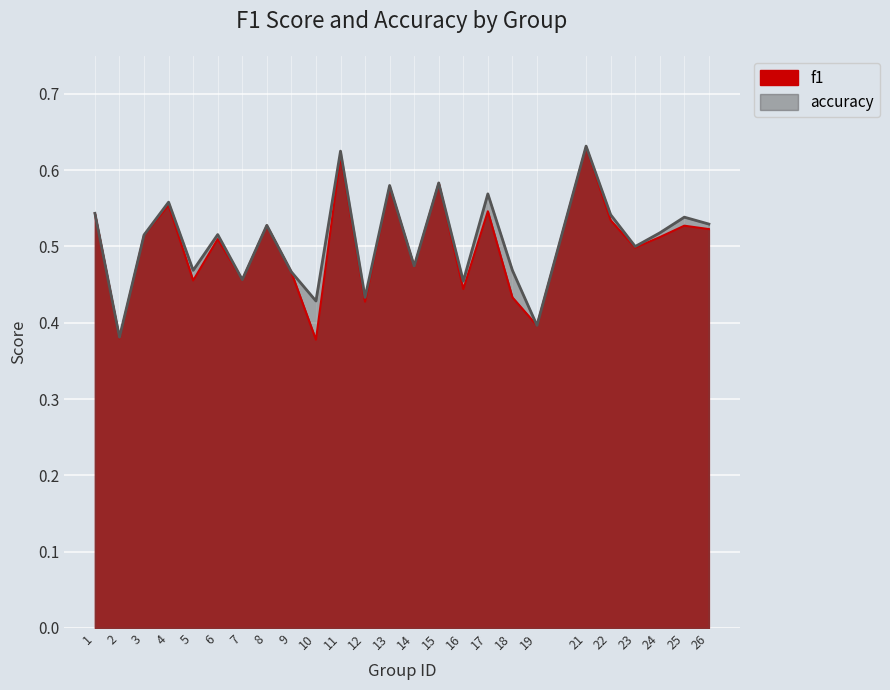

What is the minimum value for accuracy?

0.4